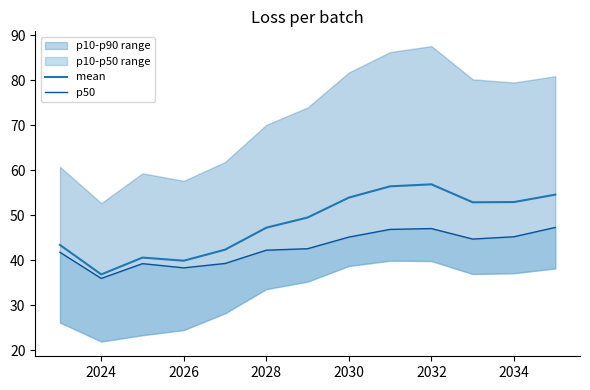

True or false: mean has a value of 24.7 at 2028.

False